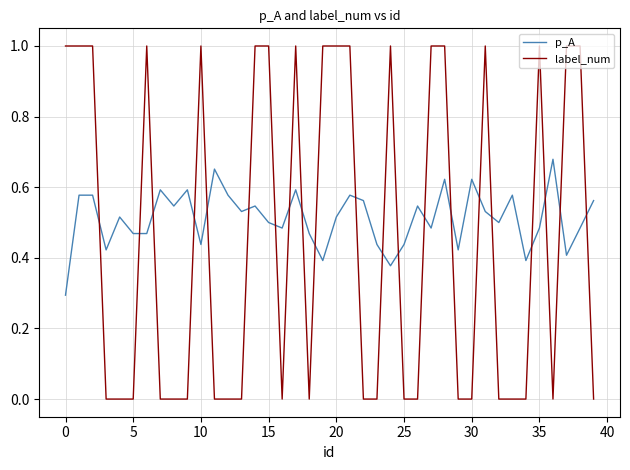

Does the chart display data point markers on the line(s)?

No